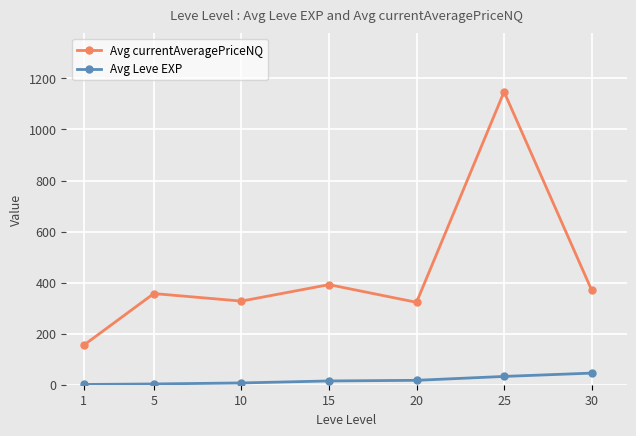

What is the total value across all series at 1?

155.9